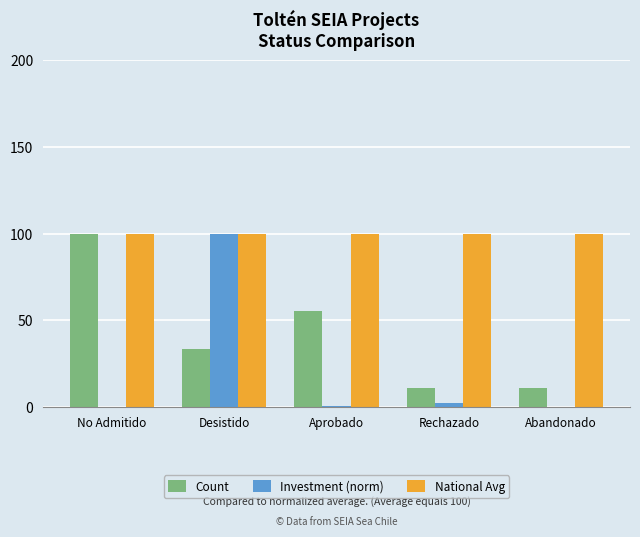

Is it true that National Avg equals 22.1 at Desistido?

False